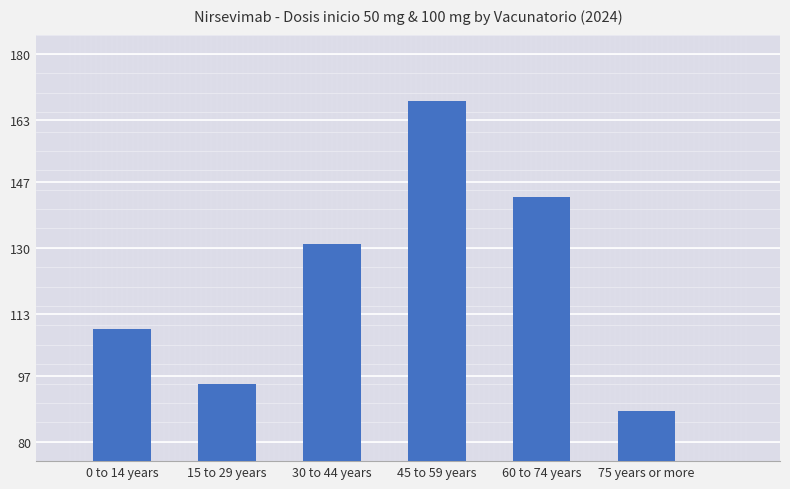

Reading right to left, transcribe all the data shown in this chart.

75 years or more=88	60 to 74 years=143	45 to 59 years=168	30 to 44 years=131	15 to 29 years=95	0 to 14 years=109